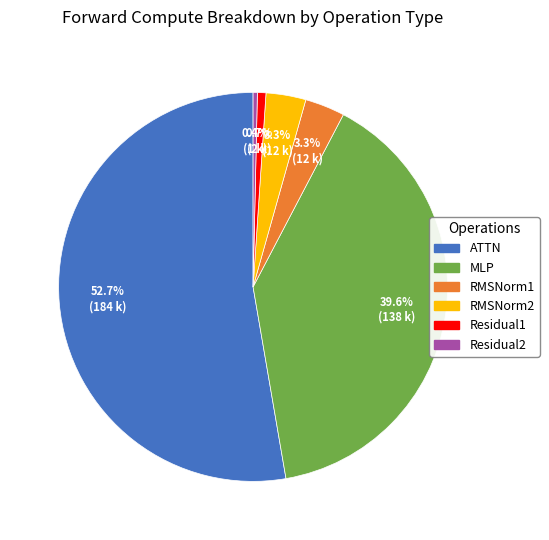

True or false: Residual1 accounts for 8% of the total.

False